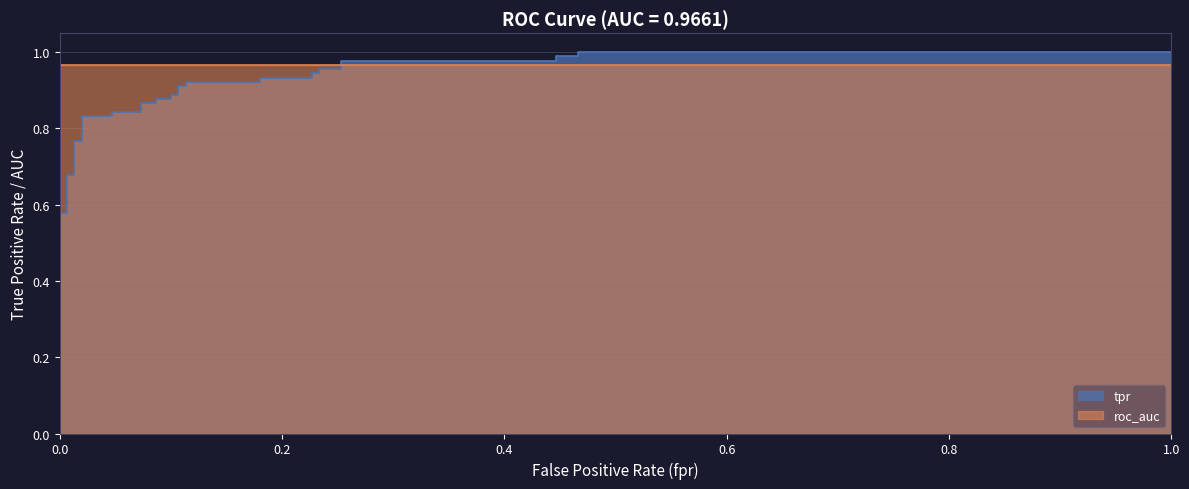

True or false: the data shows 1.3 at 29.

False